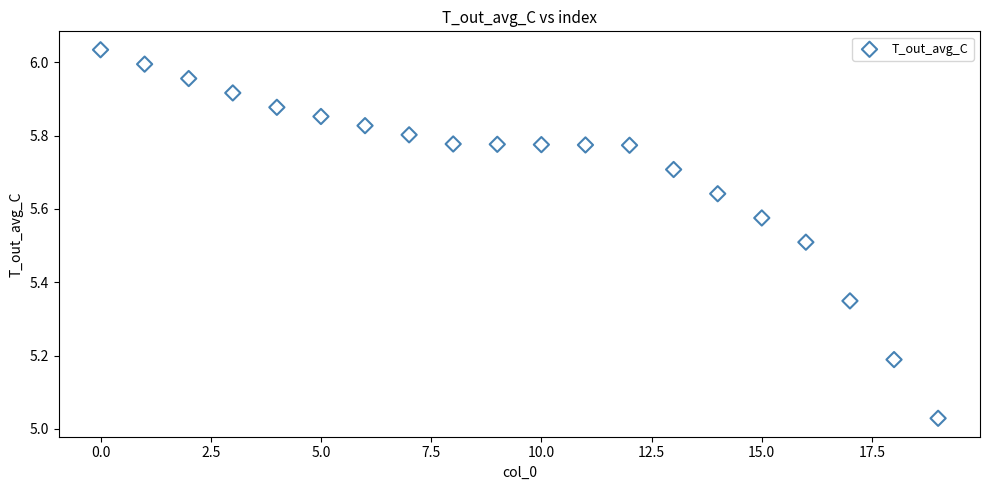

What is the range of Y values (max minus min)?

1.0